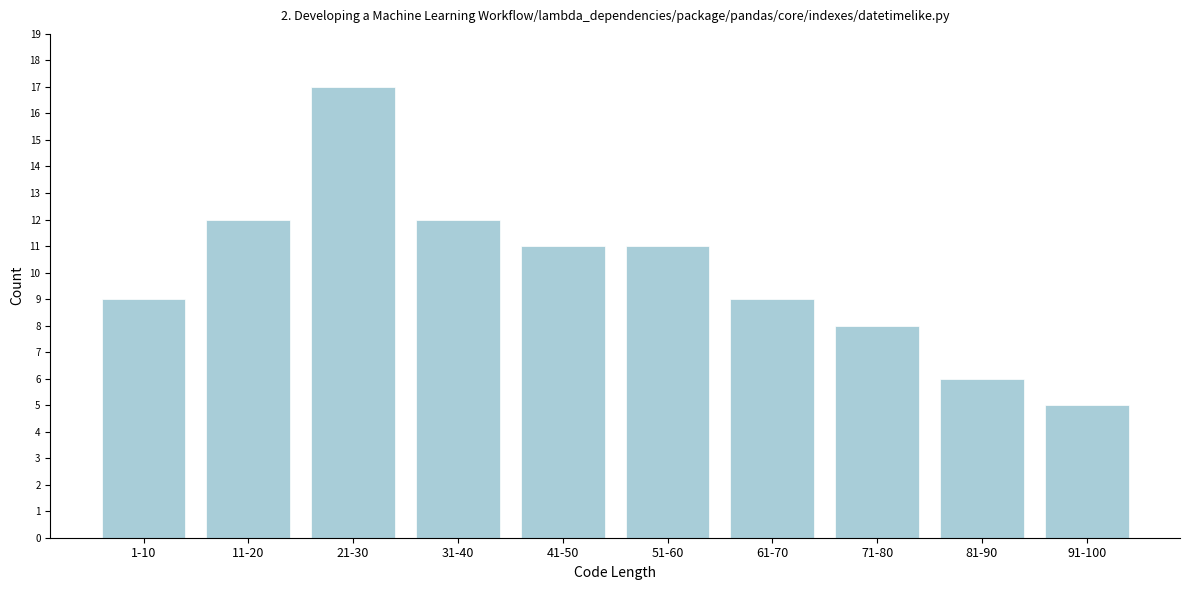

Reading right to left, extract all data points from this chart.

5	6	8	9	11	11	12	17	12	9